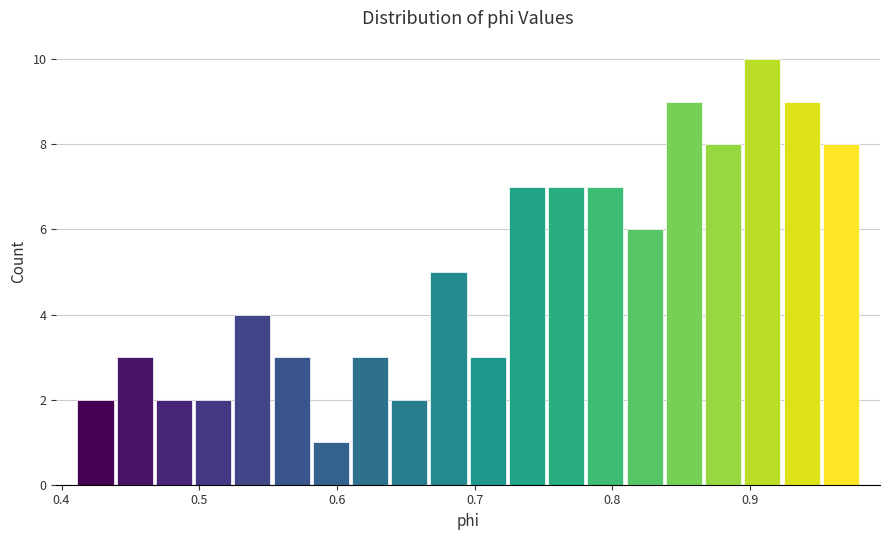

Around what value on the x-axis is the tallest bar? Give the approximate position of its centre, as read against the axis.

0.91